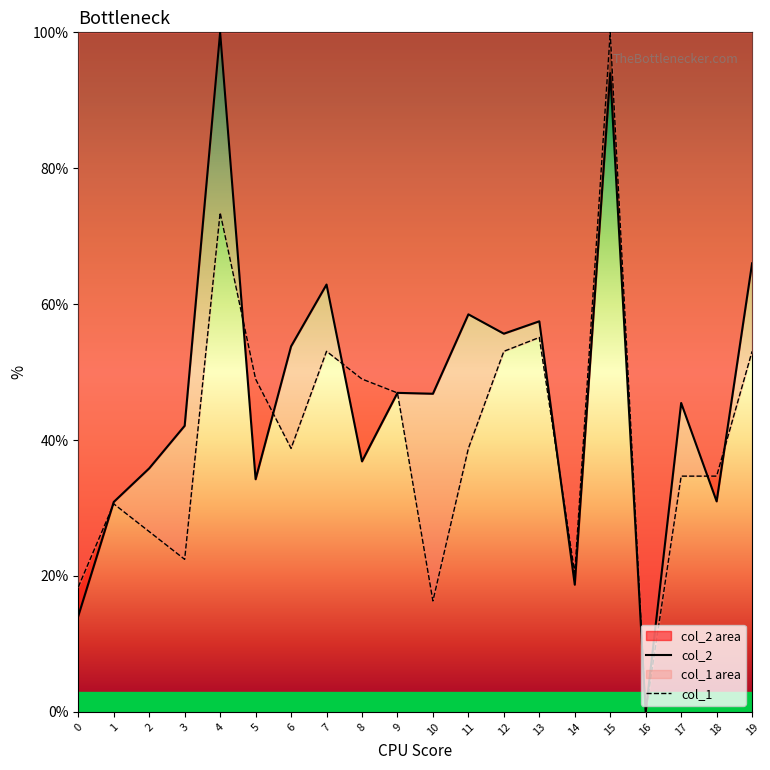

What are all the series names shown in the legend?

col_2, col_1